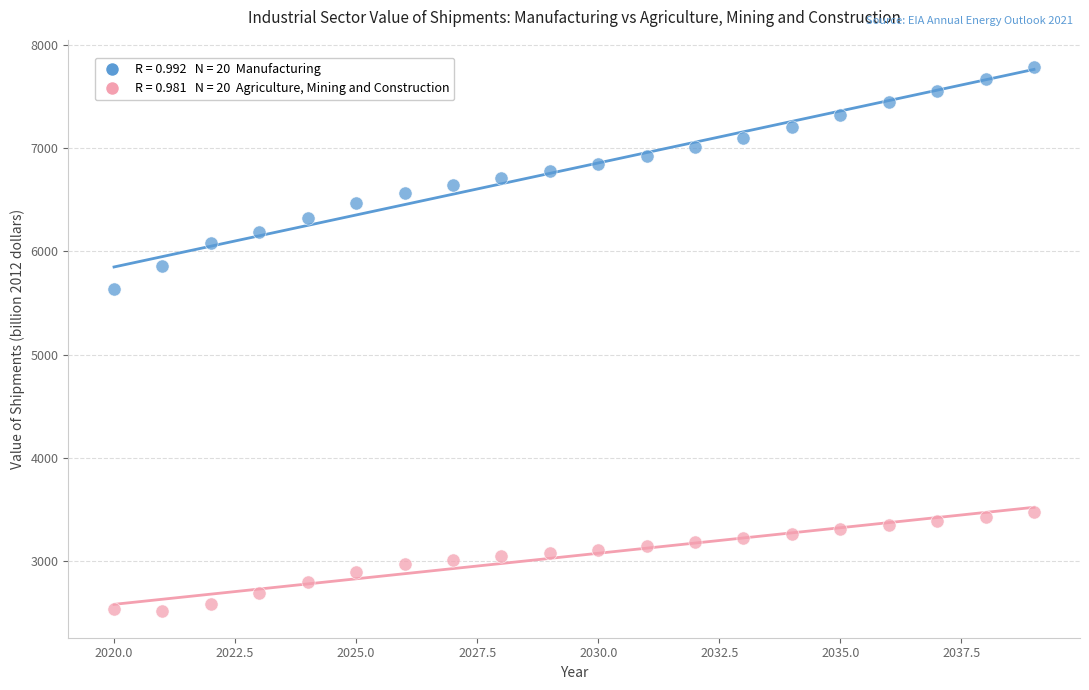

Across all data points, what is the range of Y values (max minus min)?

5265.8